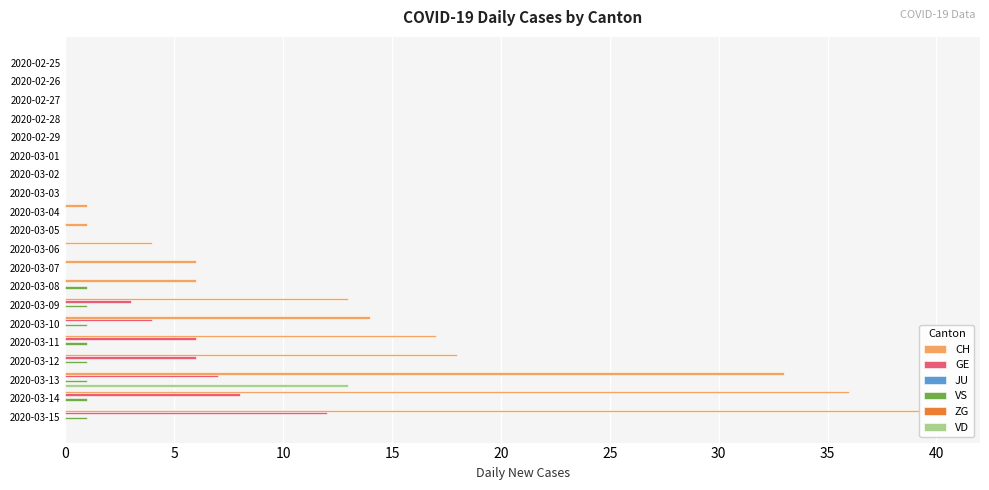

What is the difference between the highest and lowest values at 20?

0.1